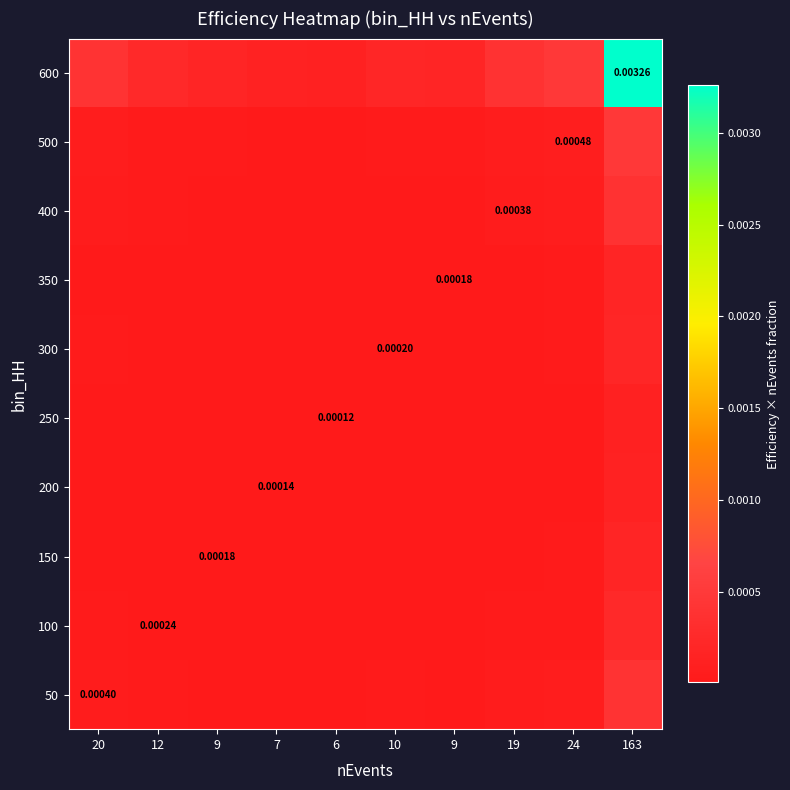

Rank the series by their maximum value, from highest to lowest.

600, 500, 50, 400, 100, 300, 150, 350, 200, 250